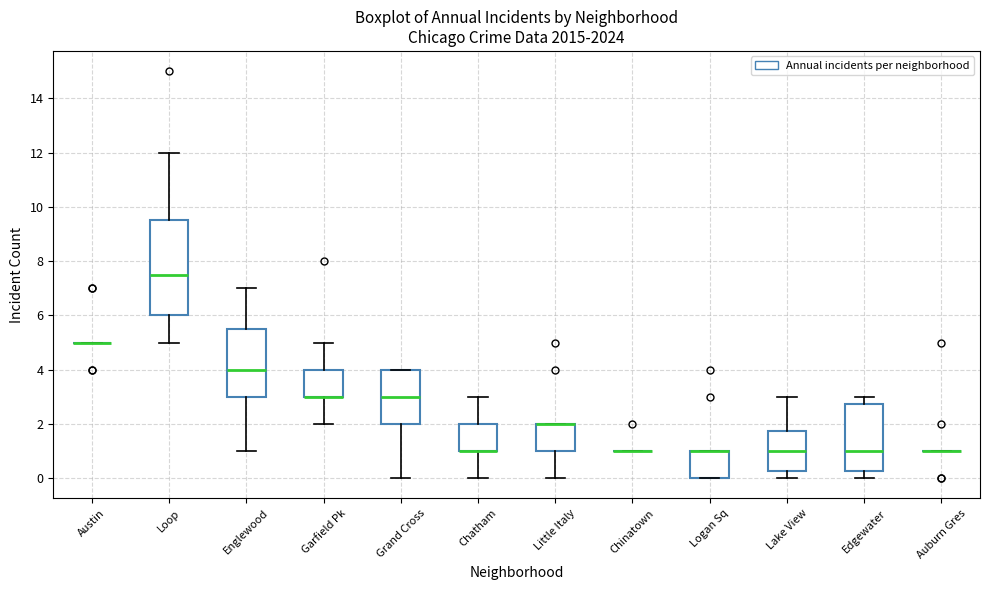

Reading left to right, read every box against the y-axis: the position of its median line, the range the box covers, and the ends of its whiskers. The values are not printed on the chart, so give them approximately, as read against the axis.

Austin: box collapsed to a line at 5.0, whiskers 5.0 to 5.0
Loop: median 7.6, box 6.0 to 9.6, whiskers 5.0 to 12.0
Englewood: median 4.0, box 3.0 to 5.6, whiskers 1.0 to 7.0
Garfield Pk: median 3.0 (drawn on the box's lower edge), box 3.0 to 4.0, whiskers 2.0 to 5.0
Grand Cross: median 3.0, box 2.0 to 4.0, whiskers 0.0 to 4.0
Chatham: median 1.0 (drawn on the box's lower edge), box 1.0 to 2.0, whiskers 0.0 to 3.0
Little Italy: median 2.0 (drawn on the box's upper edge), box 1.0 to 2.0, whiskers 0.0 to 2.0
Chinatown: box collapsed to a line at 1.0, whiskers 1.0 to 1.0
Logan Sq: median 1.0 (drawn on the box's upper edge), box 0.0 to 1.0, whiskers 0.0 to 1.0
Lake View: median 1.0, box 0.2 to 1.8, whiskers 0.0 to 3.0
Edgewater: median 1.0, box 0.2 to 2.8, whiskers 0.0 to 3.0
Auburn Gres: box collapsed to a line at 1.0, whiskers 1.0 to 1.0